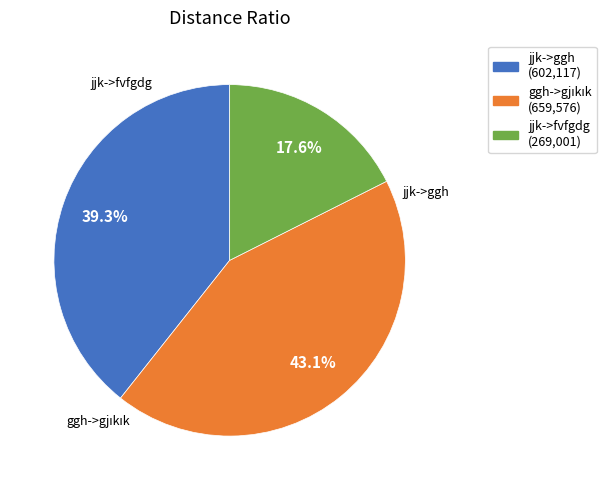

How many segments does this pie chart have?

3